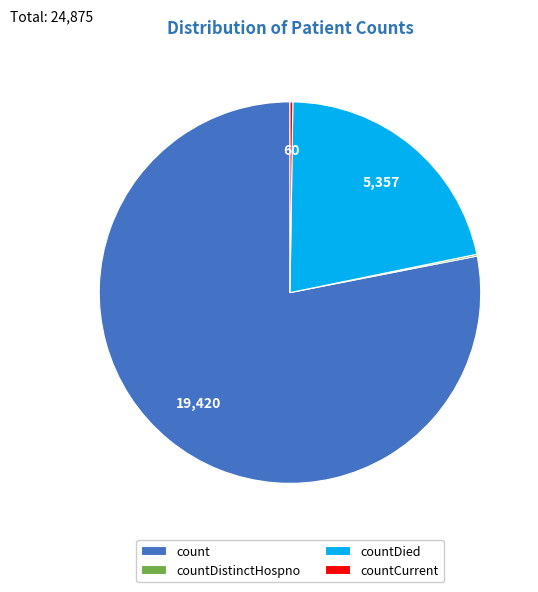

Is it true that count is 78% of the pie?

True